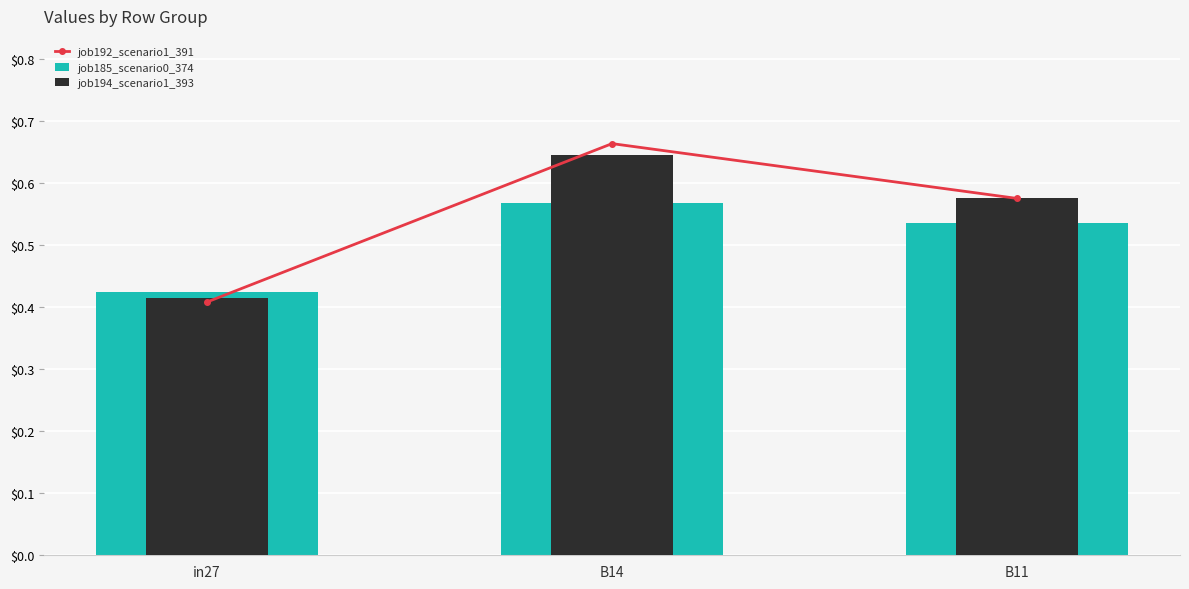

What is the label of the 1st bar from the right?

B11